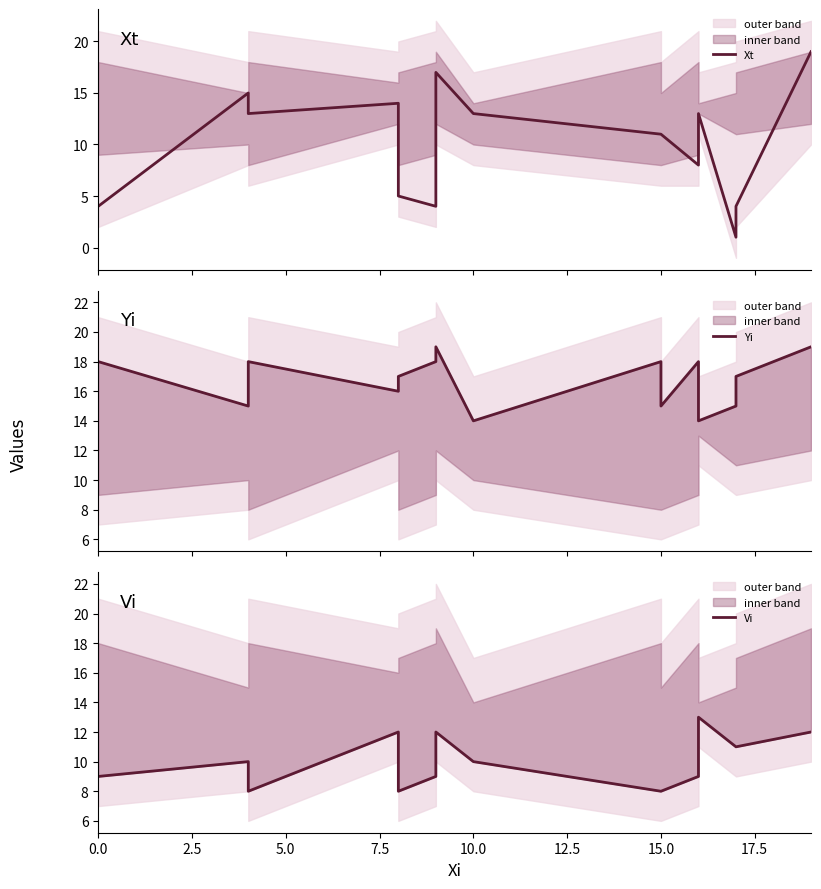

How many series are shown in this chart?

3